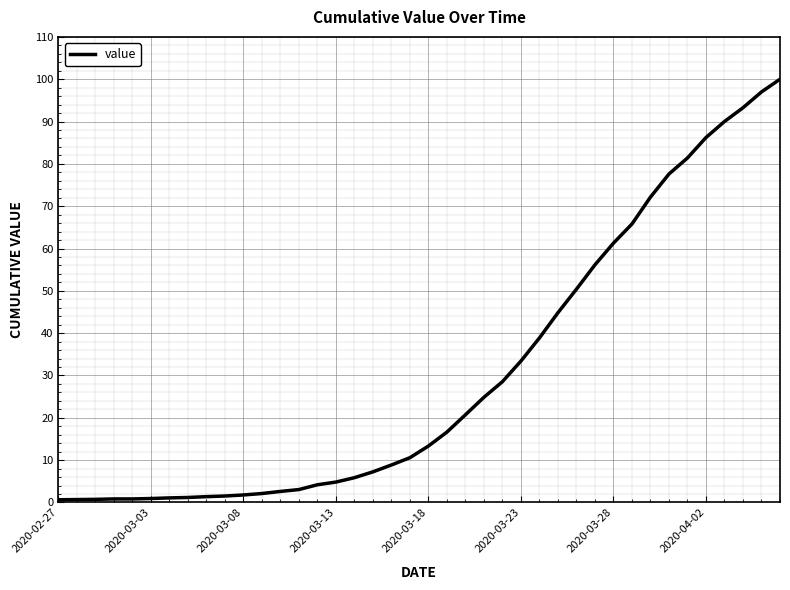

What is the difference between the maximum and minimum values?

99.4